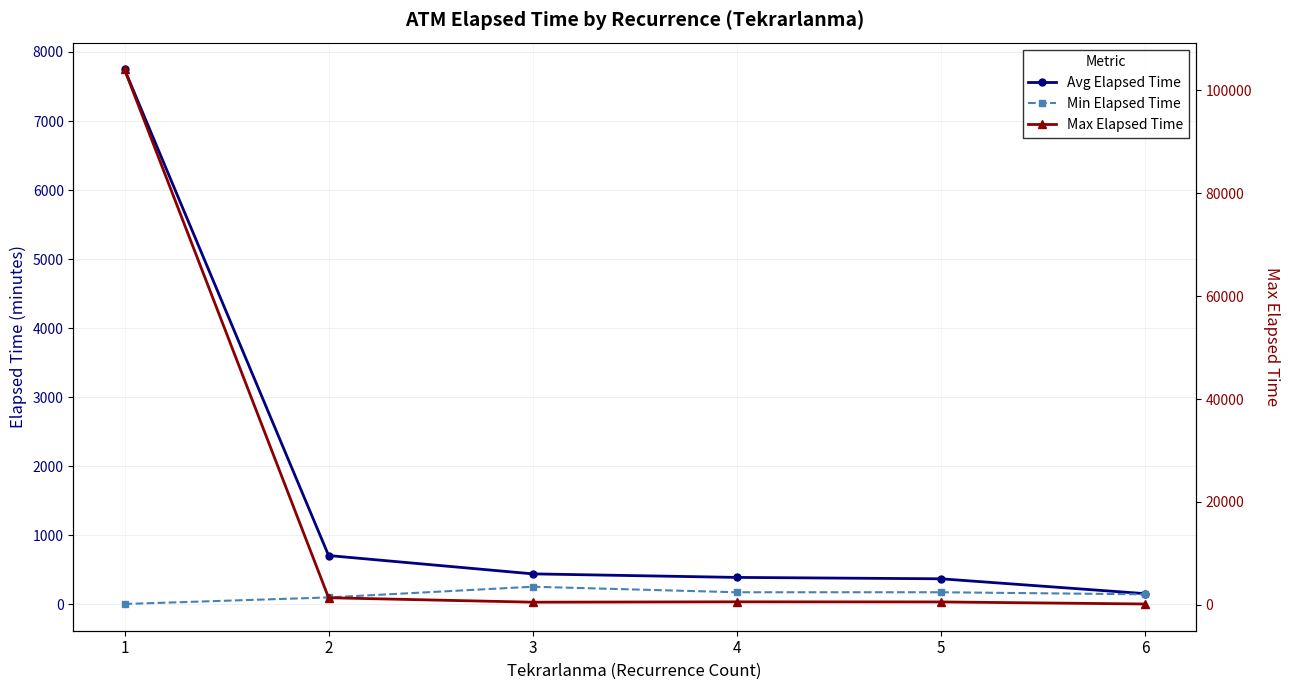

Which label corresponds to the smallest value in the chart?

1